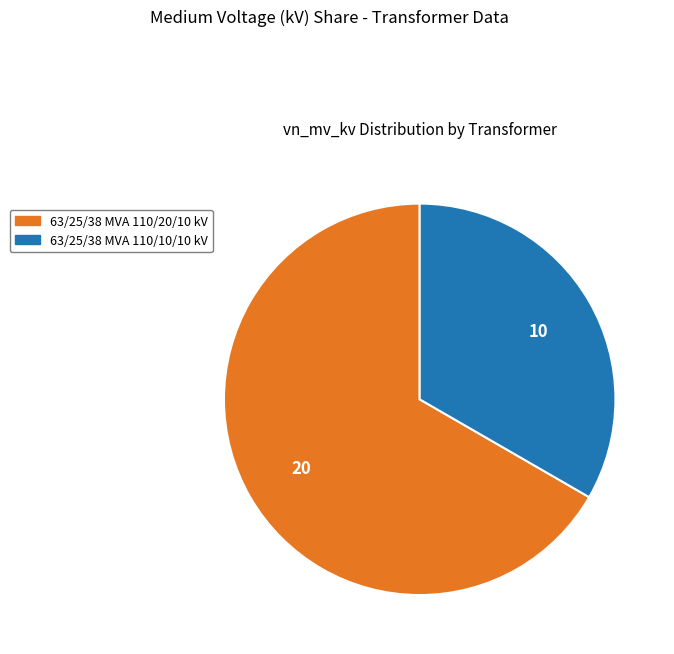

Which category has the smallest portion of the pie?

63/25/38 MVA 110/10/10 kV